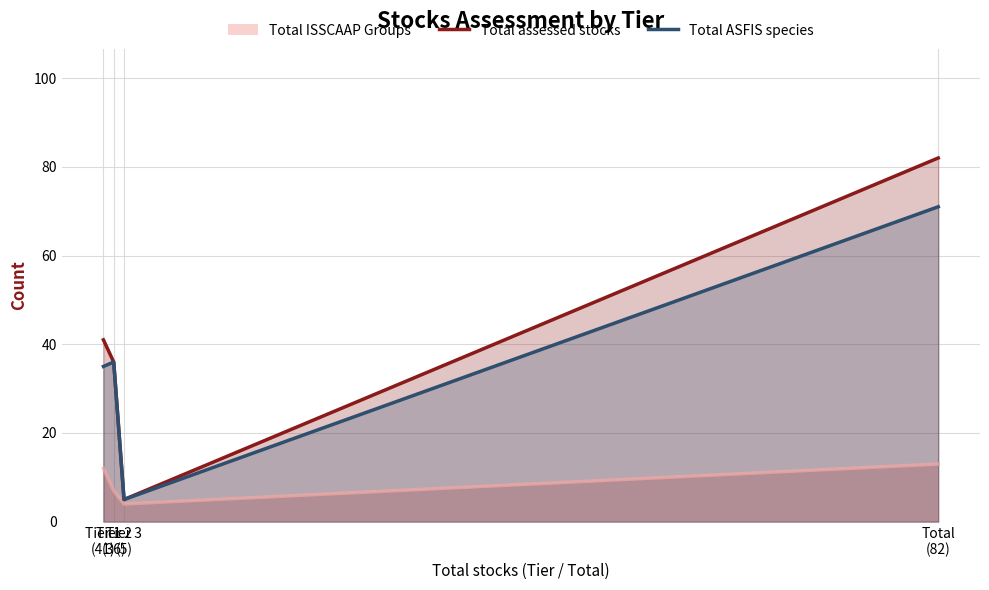

The Total ASFIS species series shows 49 at Tier 1
(41). True or false?

False